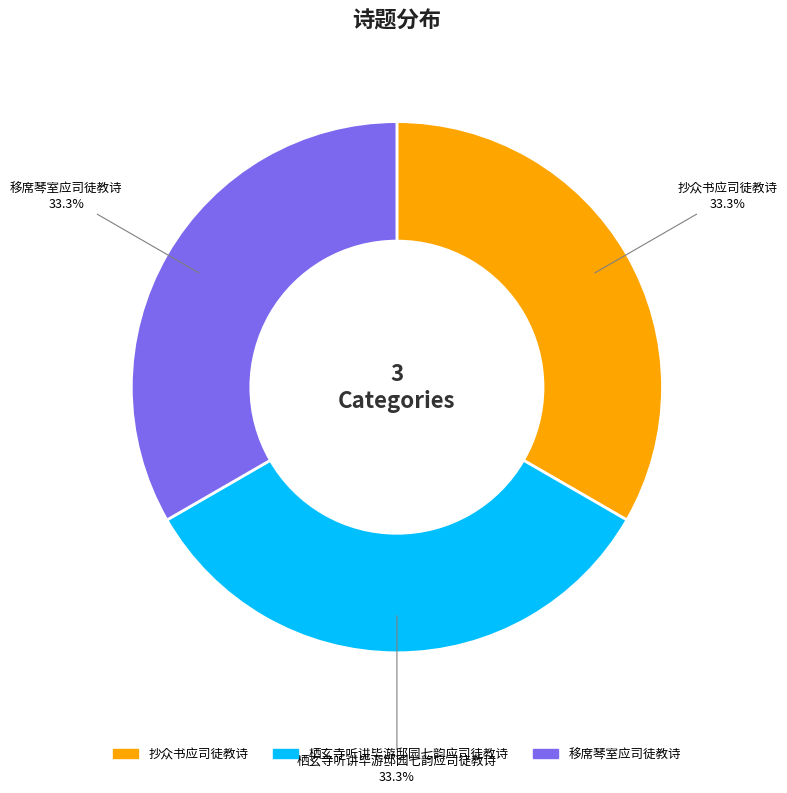

Is the sum of 移席琴室应司徒教诗 and 抄众书应司徒教诗 greater than half?

Yes